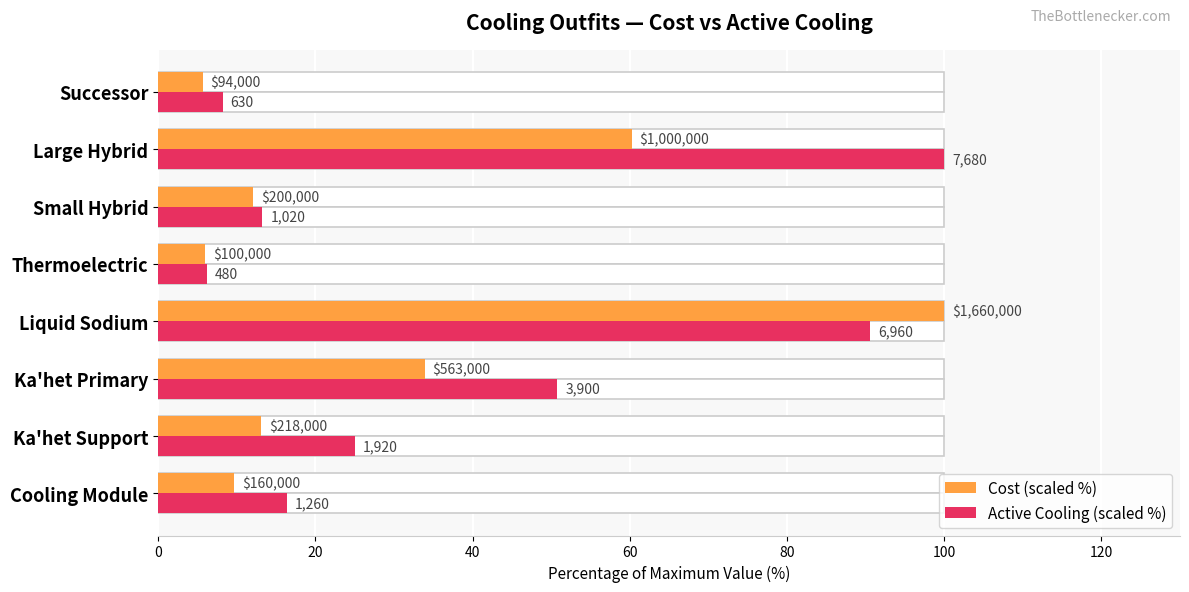

How many bars are there in each group?

2